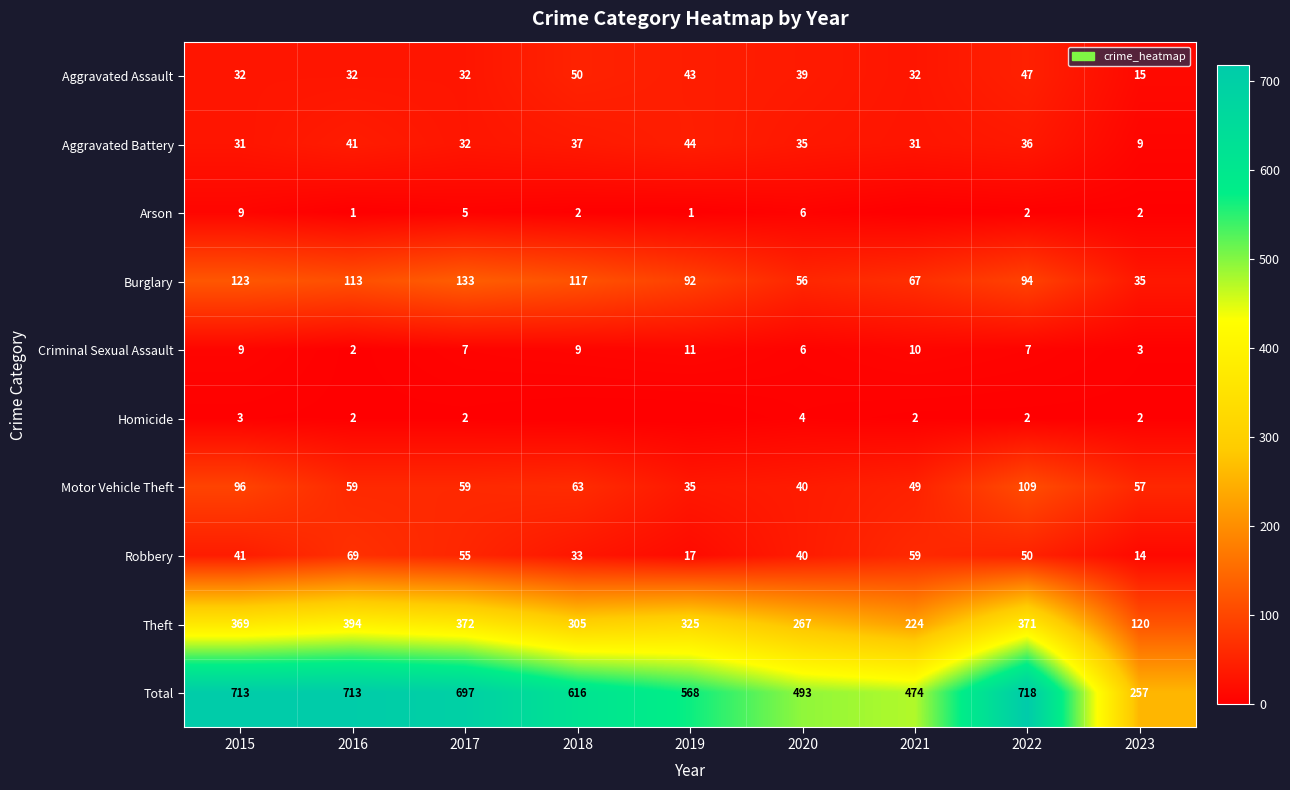

List the labels in order of Theft value, largest first.

2016, 2017, 2022, 2015, 2019, 2018, 2020, 2021, 2023